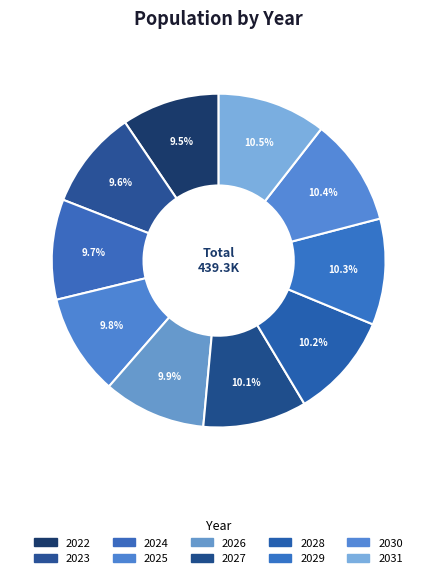

Rank the categories by value from lowest to highest.

2022, 2023, 2024, 2025, 2026, 2027, 2028, 2029, 2030, 2031